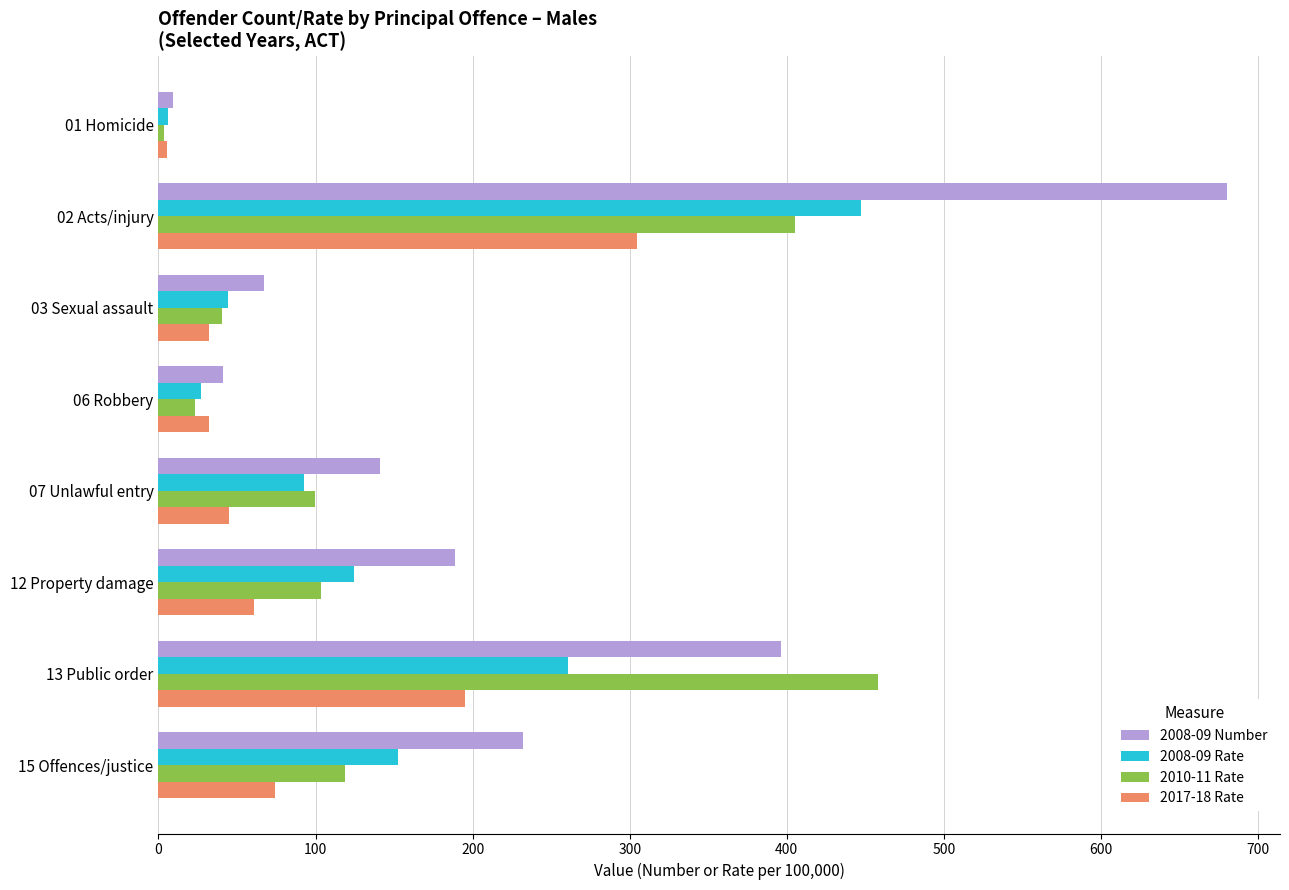

List the labels in order of 2008-09 Rate value, smallest first.

01 Homicide, 06 Robbery, 03 Sexual assault, 07 Unlawful entry, 12 Property damage, 15 Offences/justice, 13 Public order, 02 Acts/injury